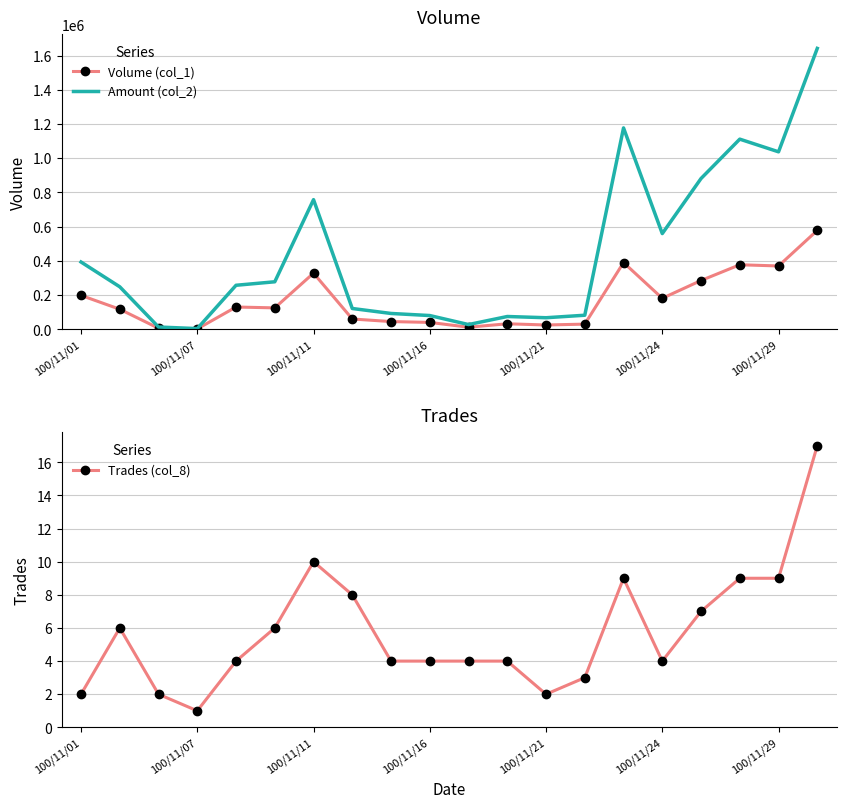

What is the sum of the Amount (col_2) values at 100/11/29 and 100/11/01?

1430180